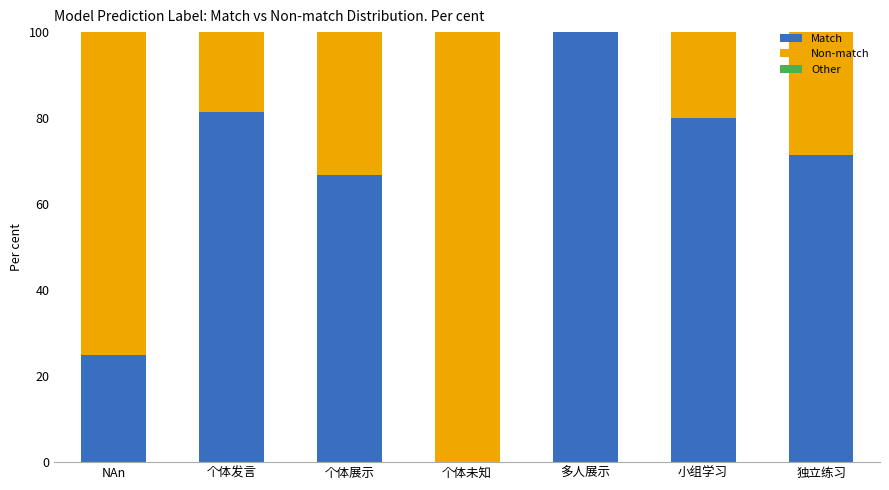

The Match series shows 65.5 at 个体未知. True or false?

False